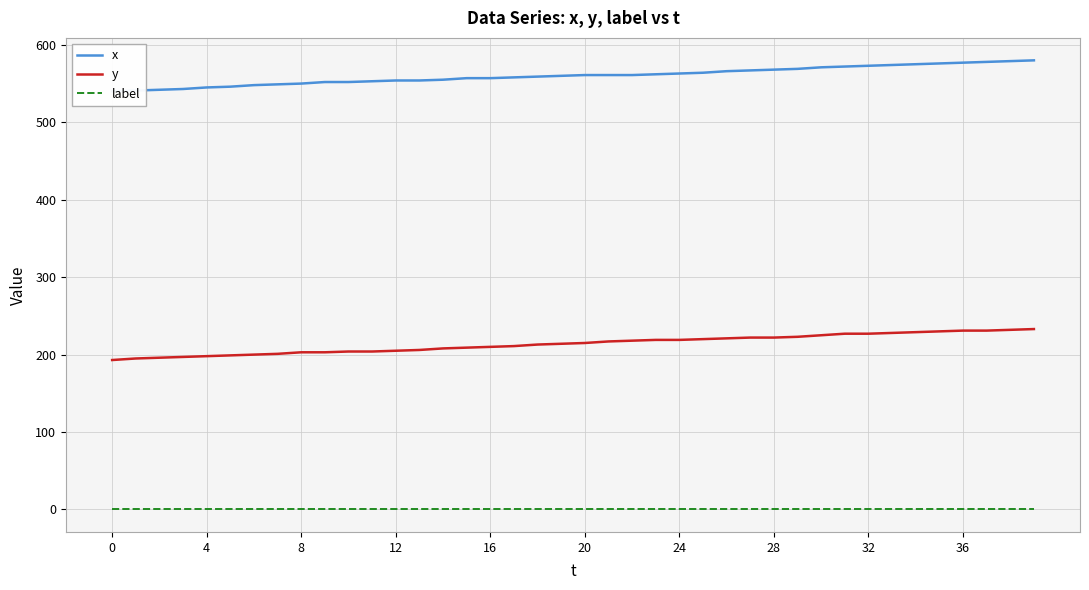

What is the maximum value for y?

233